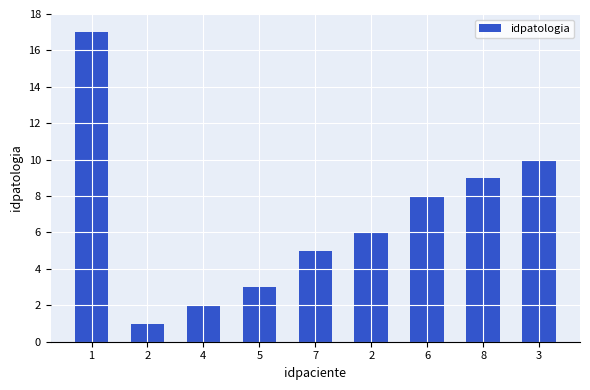

Does the chart contain stacked bars?

No